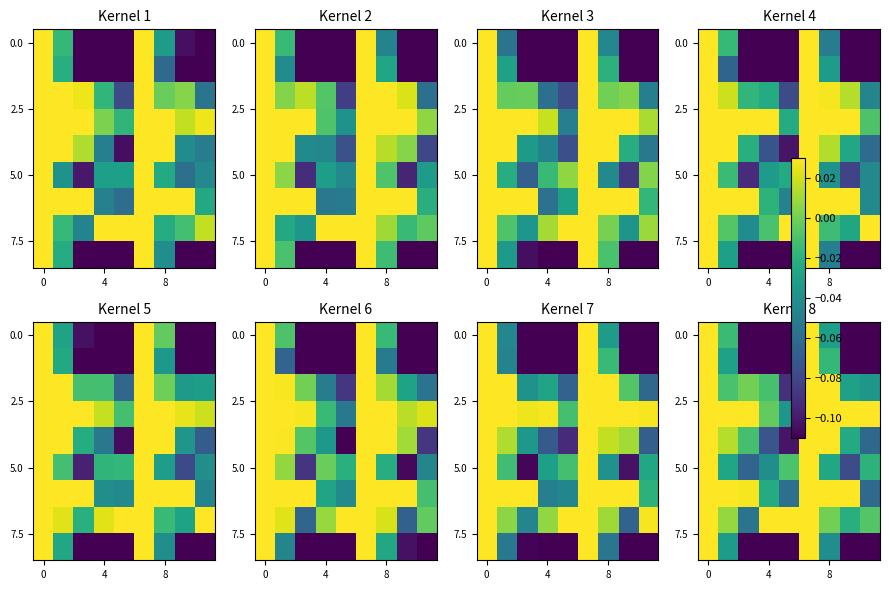

What is the difference between the row_4 values at 5 and 6?

0.1